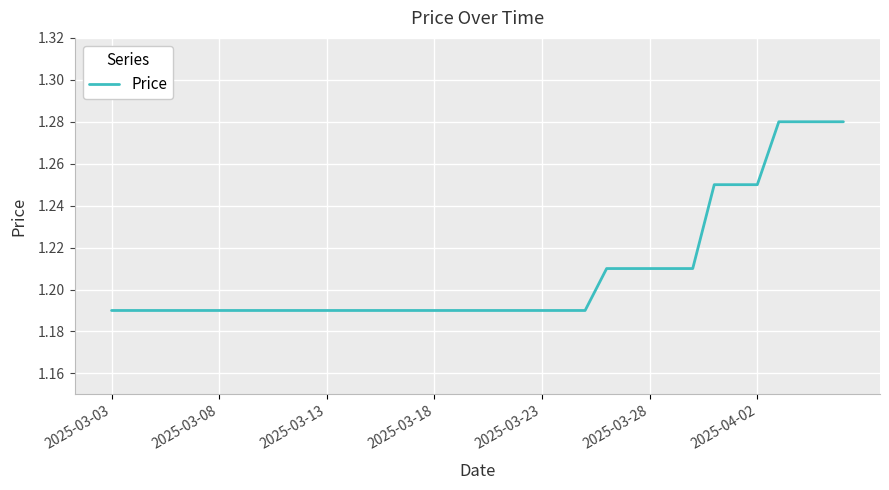

How many lines are shown in the chart?

1